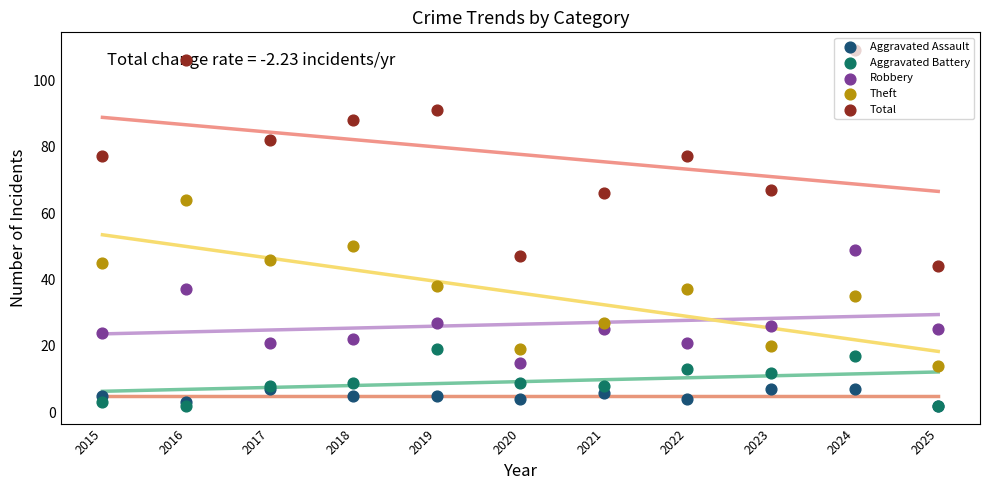

What is the total value across all series at 2022?

152